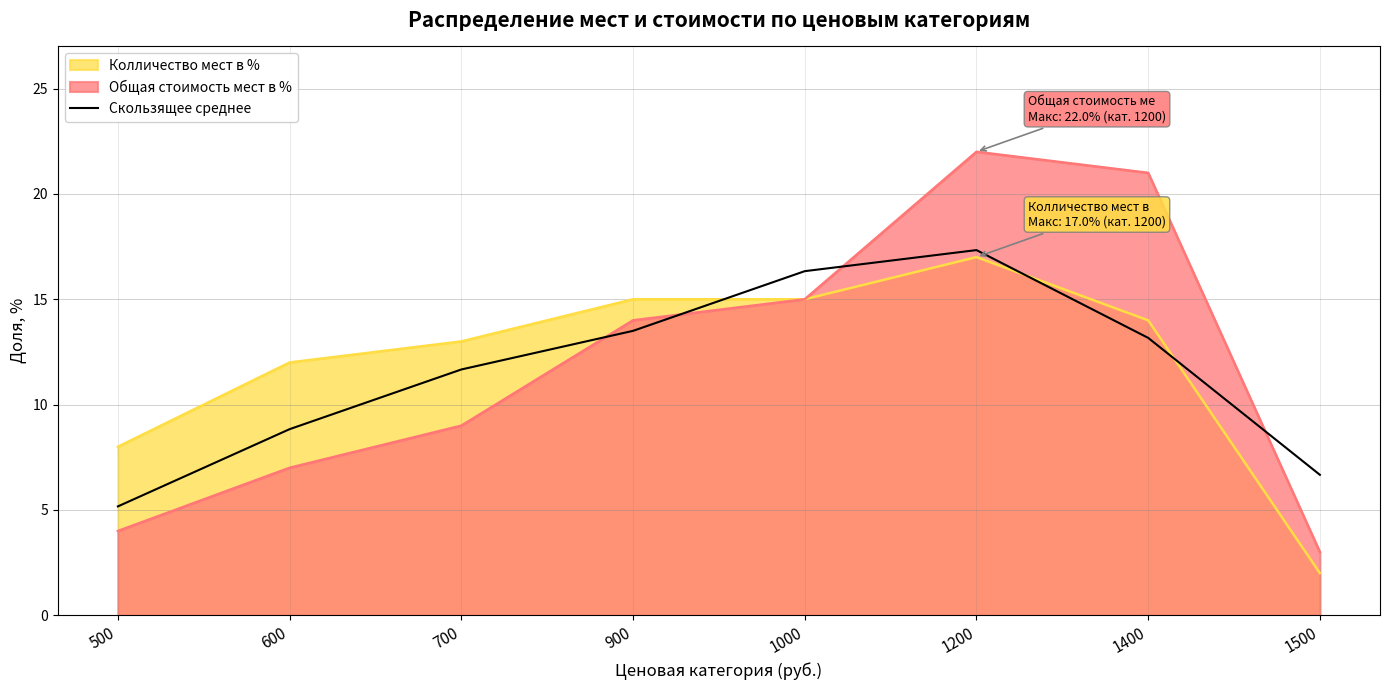

Reading left to right, extract all data points from this chart.

500=5.2	600=8.8	700=11.7	900=13.5	1000=16.3	1200=17.3	1400=13.2	1500=6.7